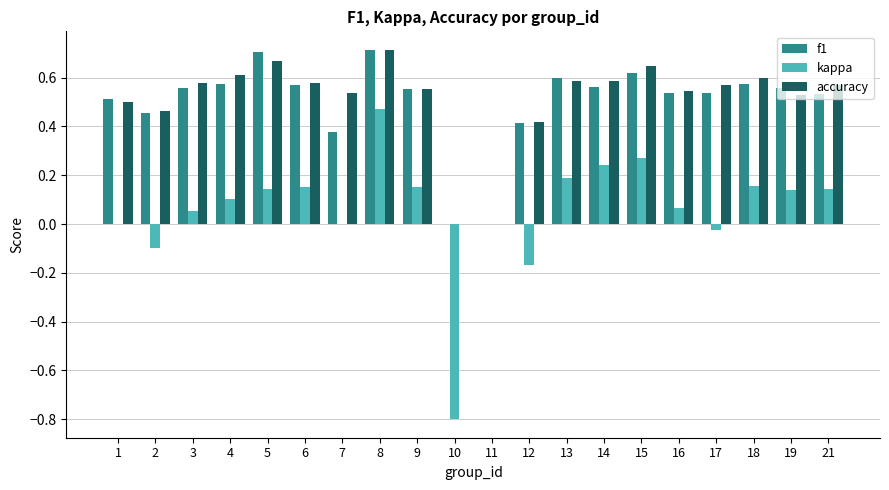

At which category is the sum across all series the highest?

8